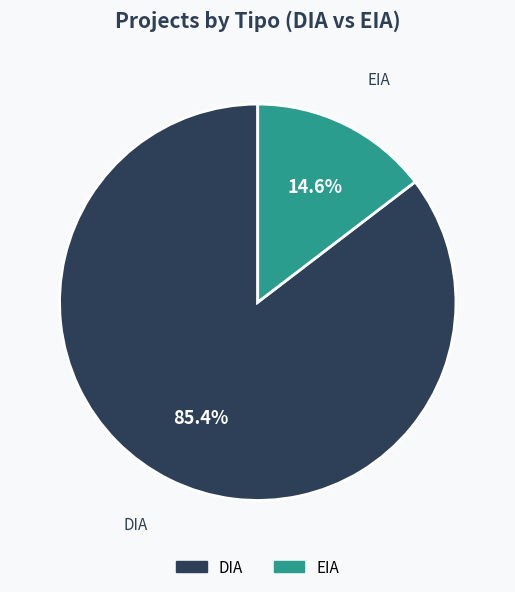

Which slice is the smallest?

EIA